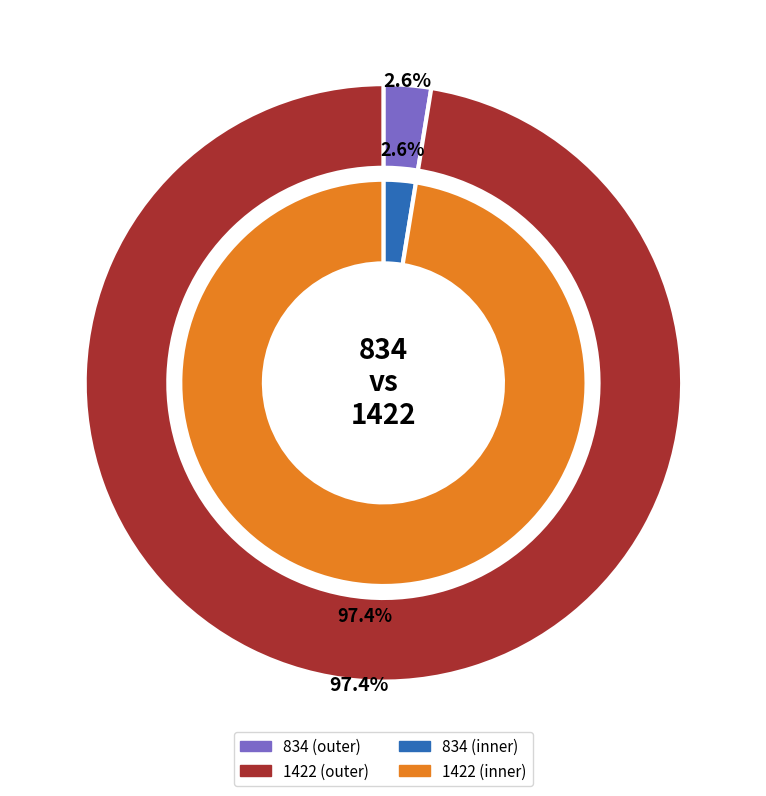

To the nearest percent, what is the difference between the largest and smallest slice percentages?

95%